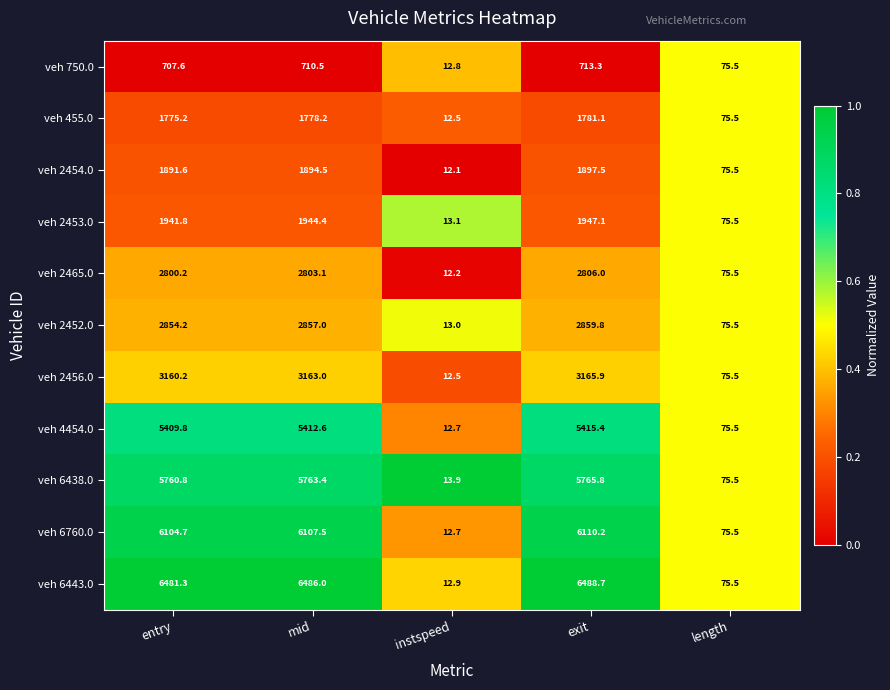

Which series changed the most between entry and length?

veh 6443.0